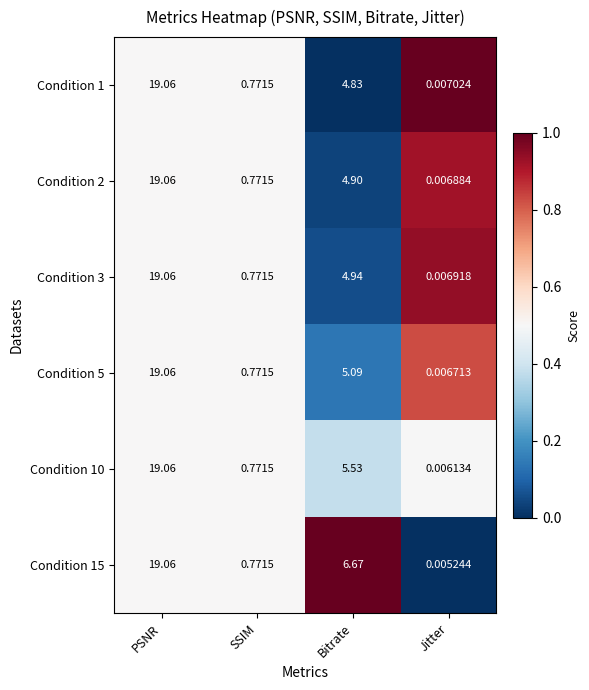

At which label is Condition 1 closest to 9?

Bitrate